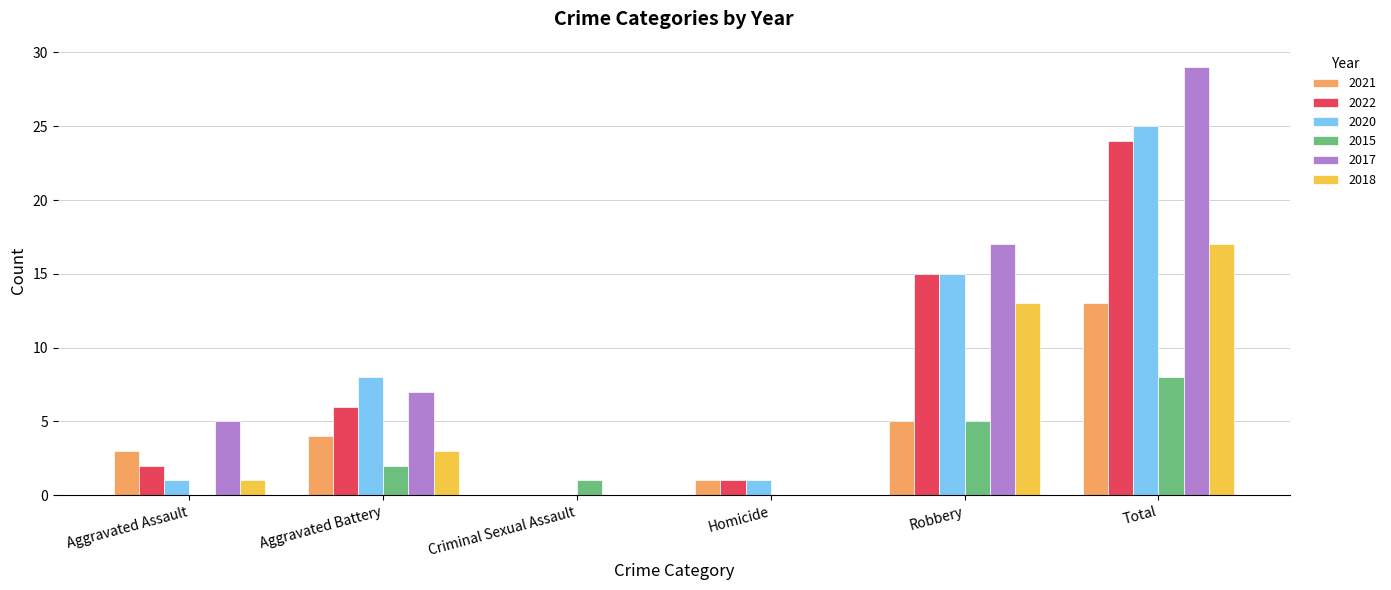

True or false: 2015 has a value of 13 at Total.

False